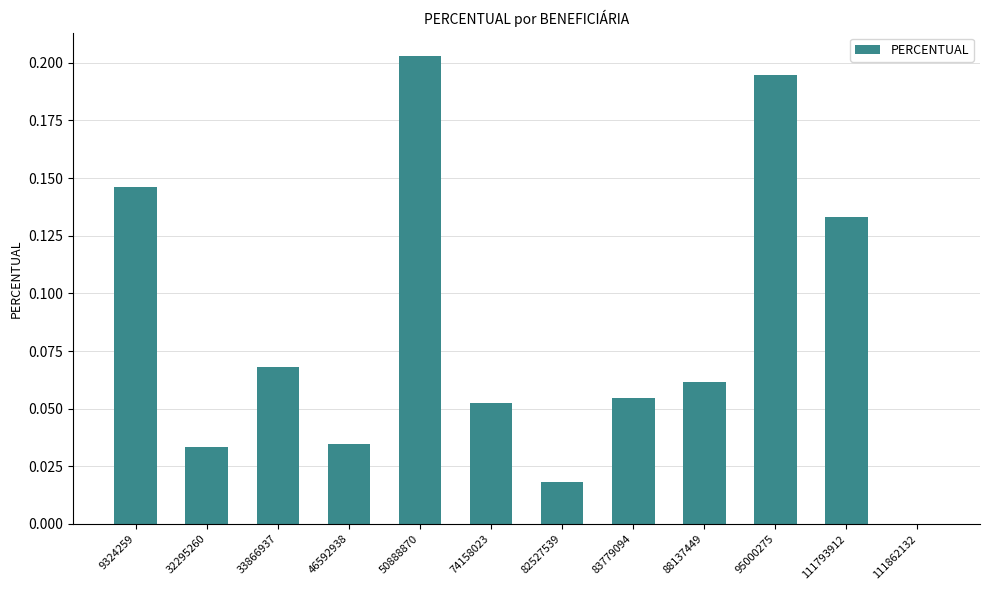

Is it true that the value at 83779094 is 0.0?

False